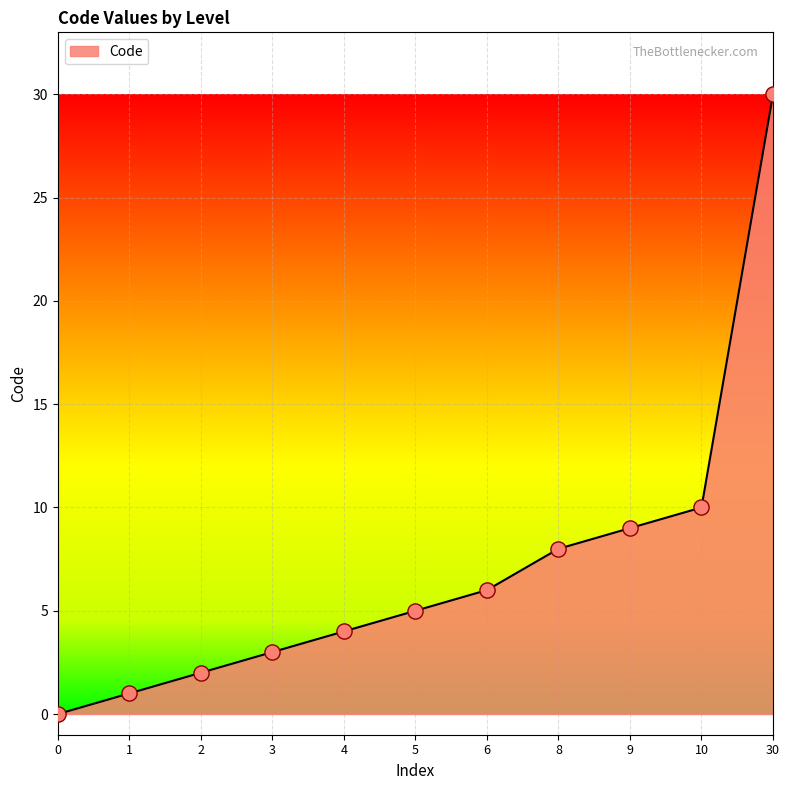

Approximately how many times larger is the value at 6 compared to 2?

3.0